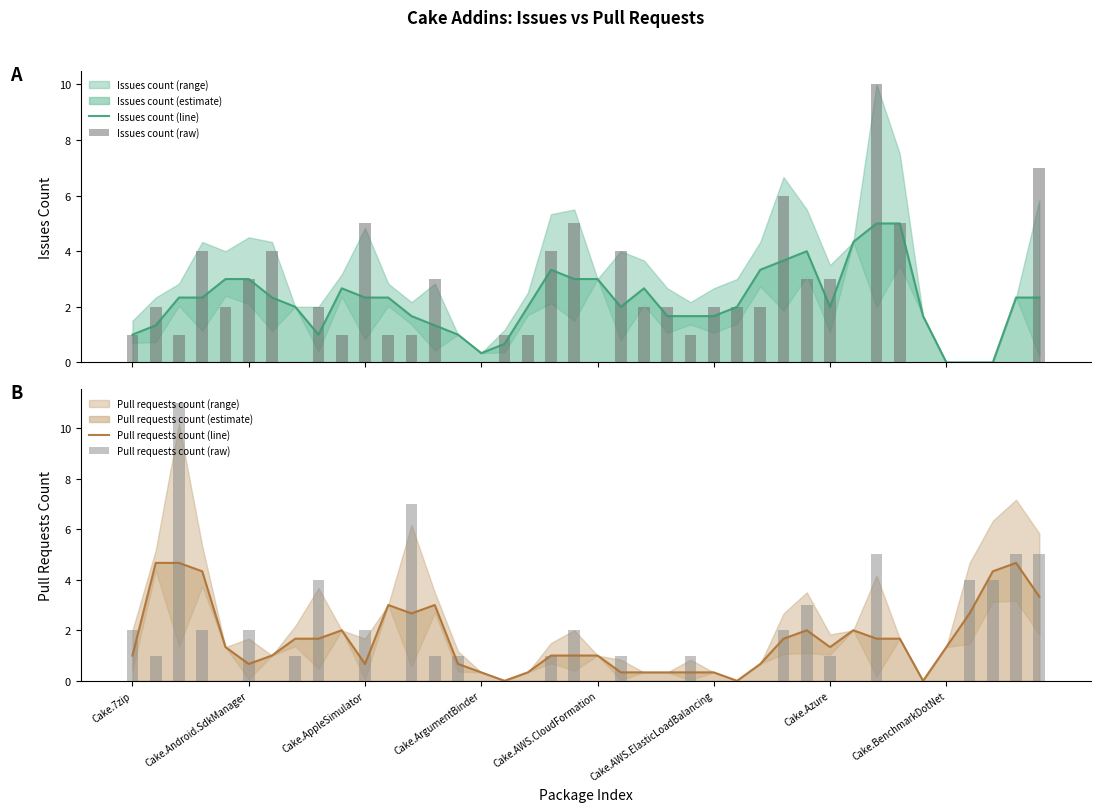

What is the spread (max minus min) of values at 31?

4.3